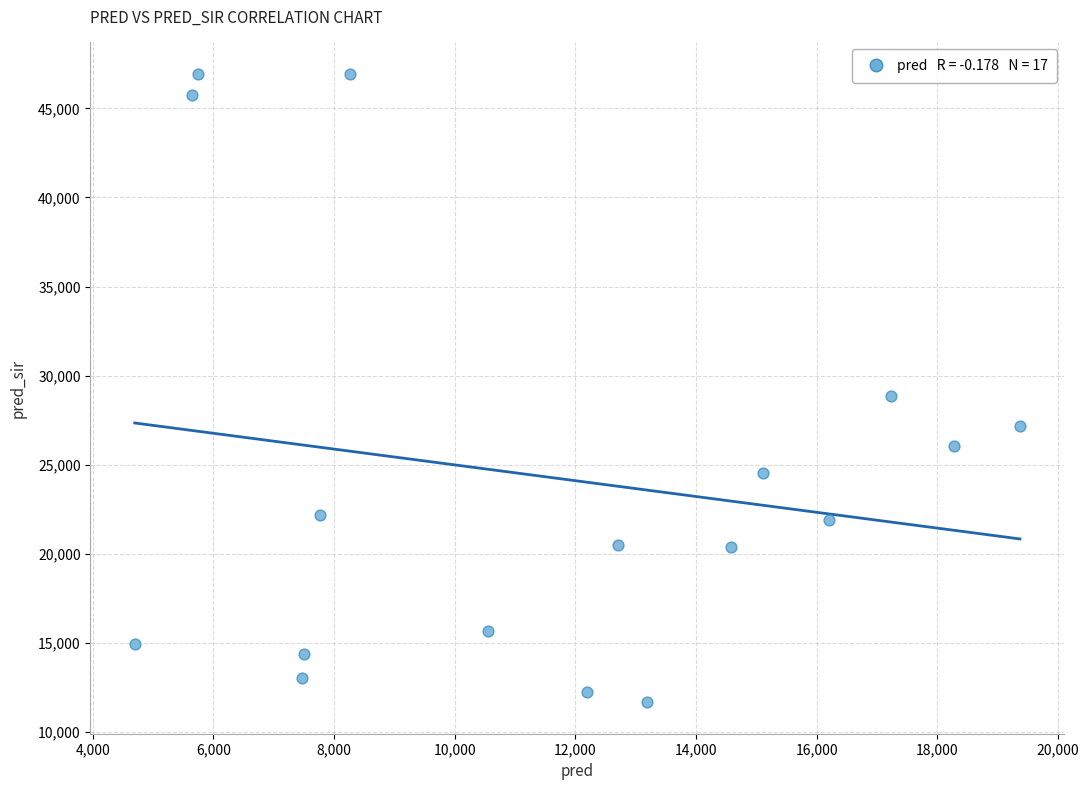

What Y value in the scatter plot is closest to 29298?

28855.0